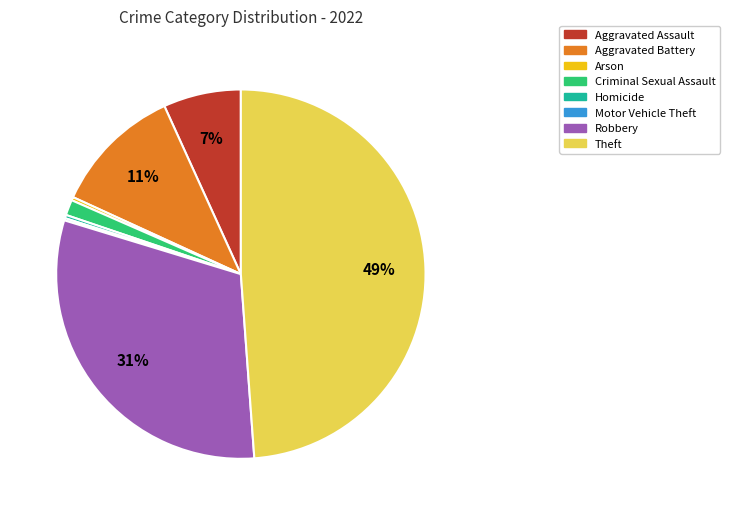

Combined, do Theft and Aggravated Assault account for over 50%?

Yes